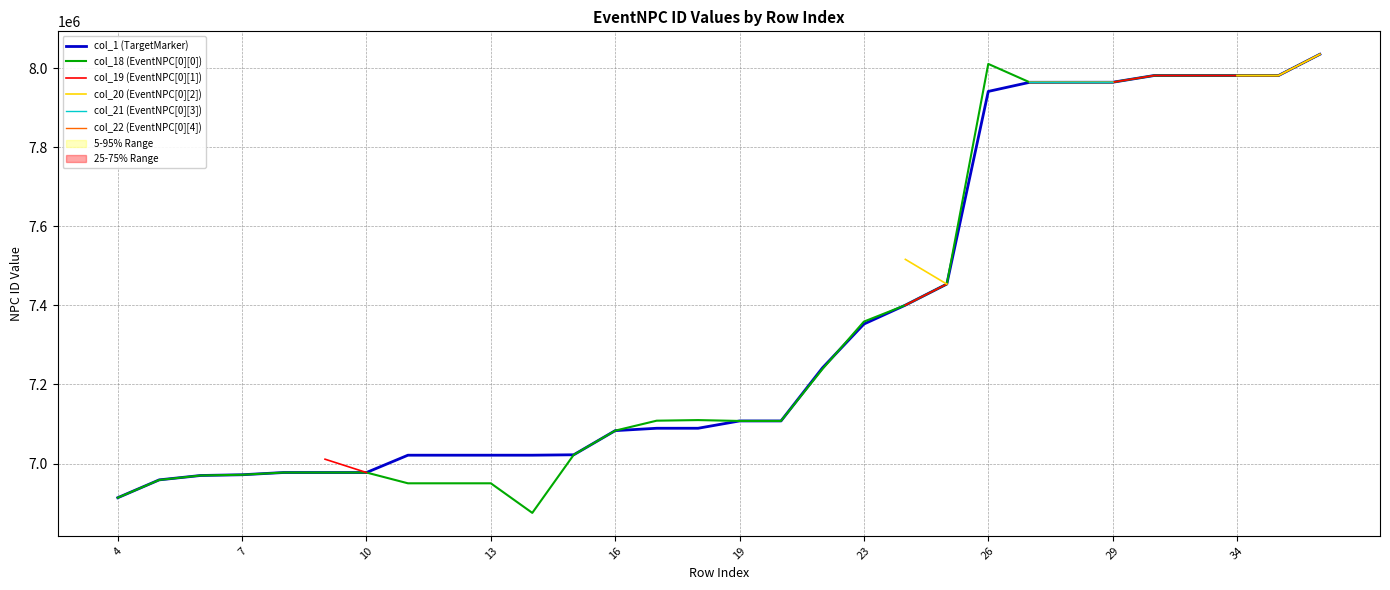

Which series has the largest total across all categories?

col_1 (TargetMarker)